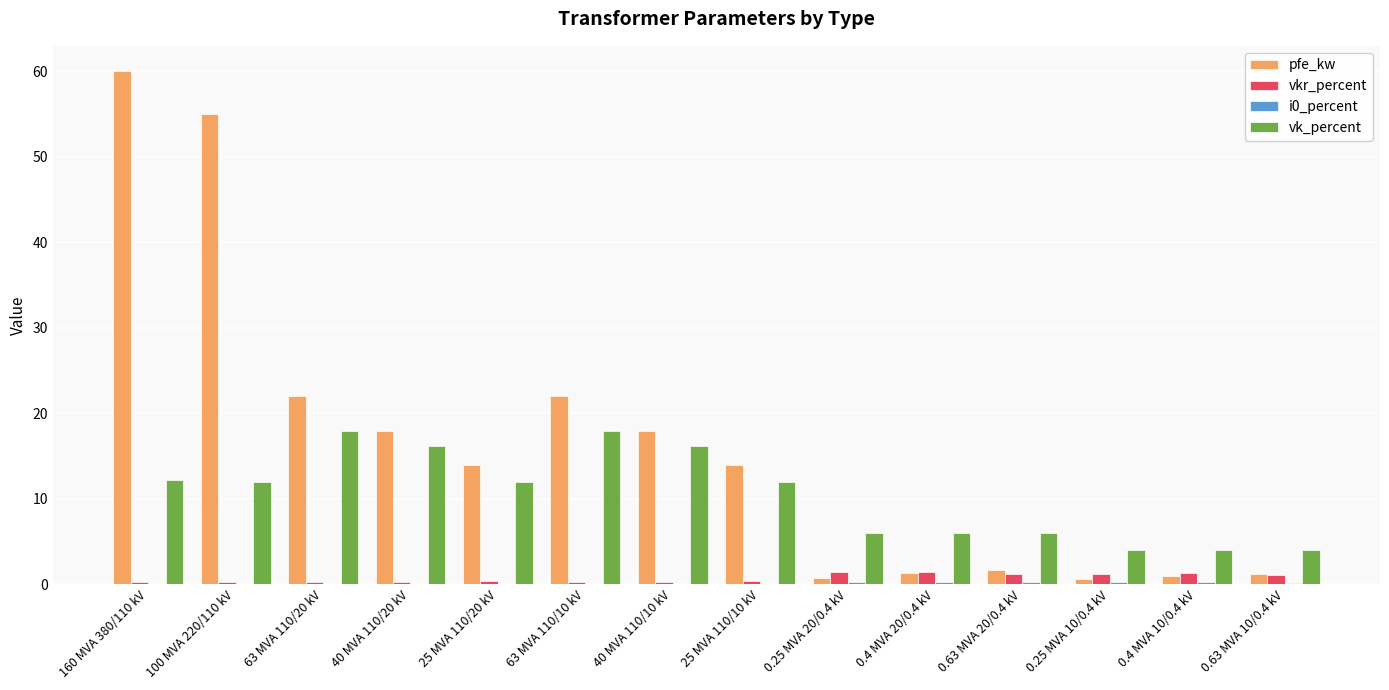

Which series has the largest total across all categories?

pfe_kw